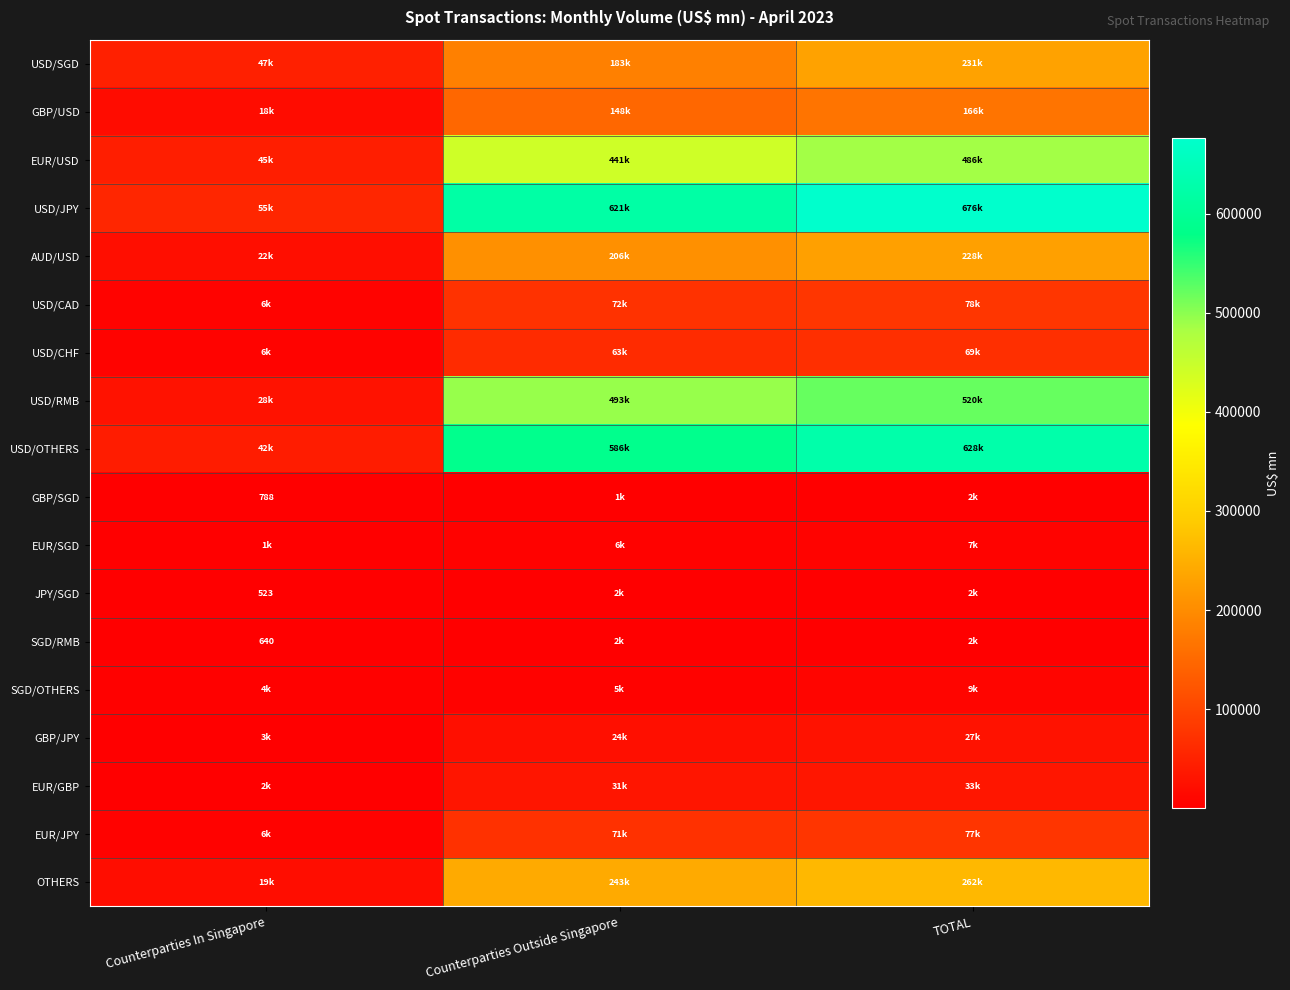

Rank the series at Counterparties In Singapore from lowest to highest value.

JPY/SGD, SGD/RMB, GBP/SGD, EUR/SGD, EUR/GBP, GBP/JPY, SGD/OTHERS, EUR/JPY, USD/CHF, USD/CAD, GBP/USD, OTHERS, AUD/USD, USD/RMB, USD/OTHERS, EUR/USD, USD/SGD, USD/JPY